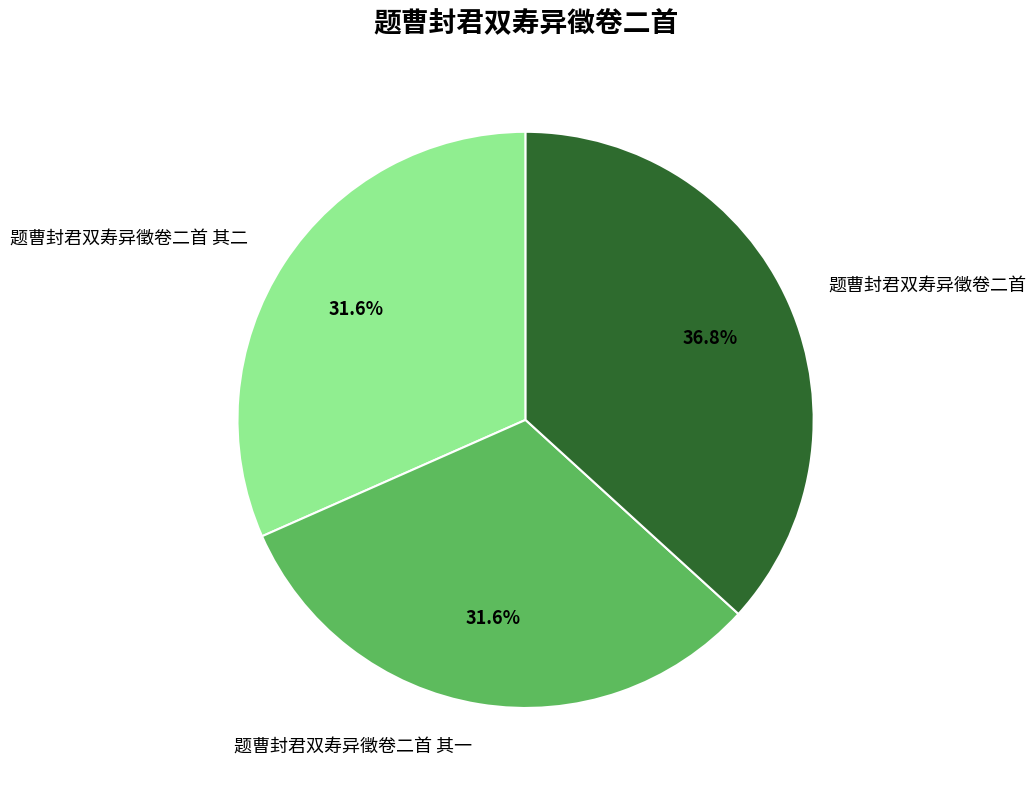

Is there any slice that represents more than half of the pie?

No